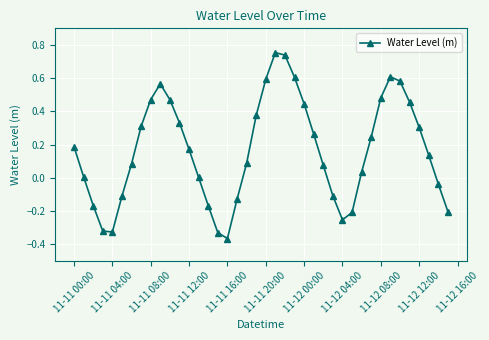

How many interior local valleys (lower than both neighbors) does the data have?

3